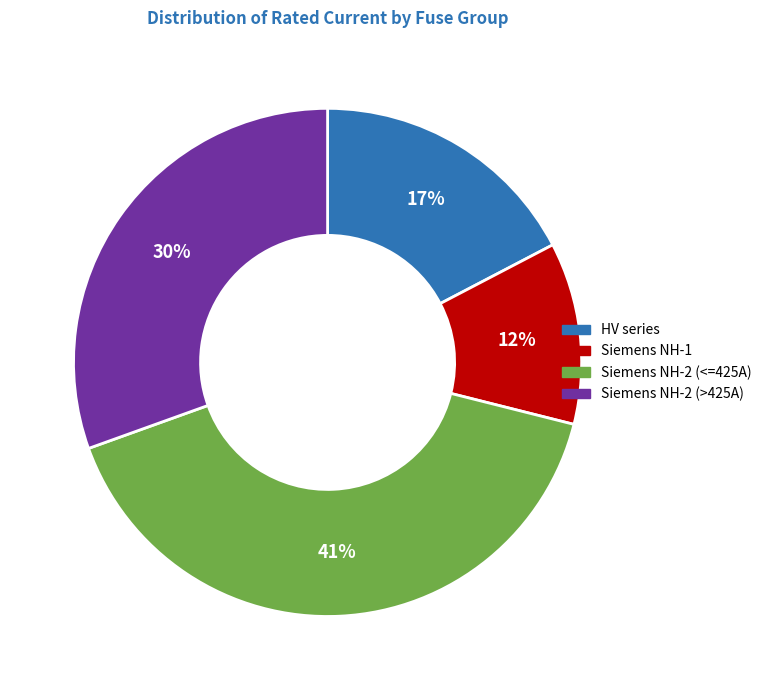

Do HV series and Siemens NH-2 (<=425A) together represent more than half of the pie?

Yes